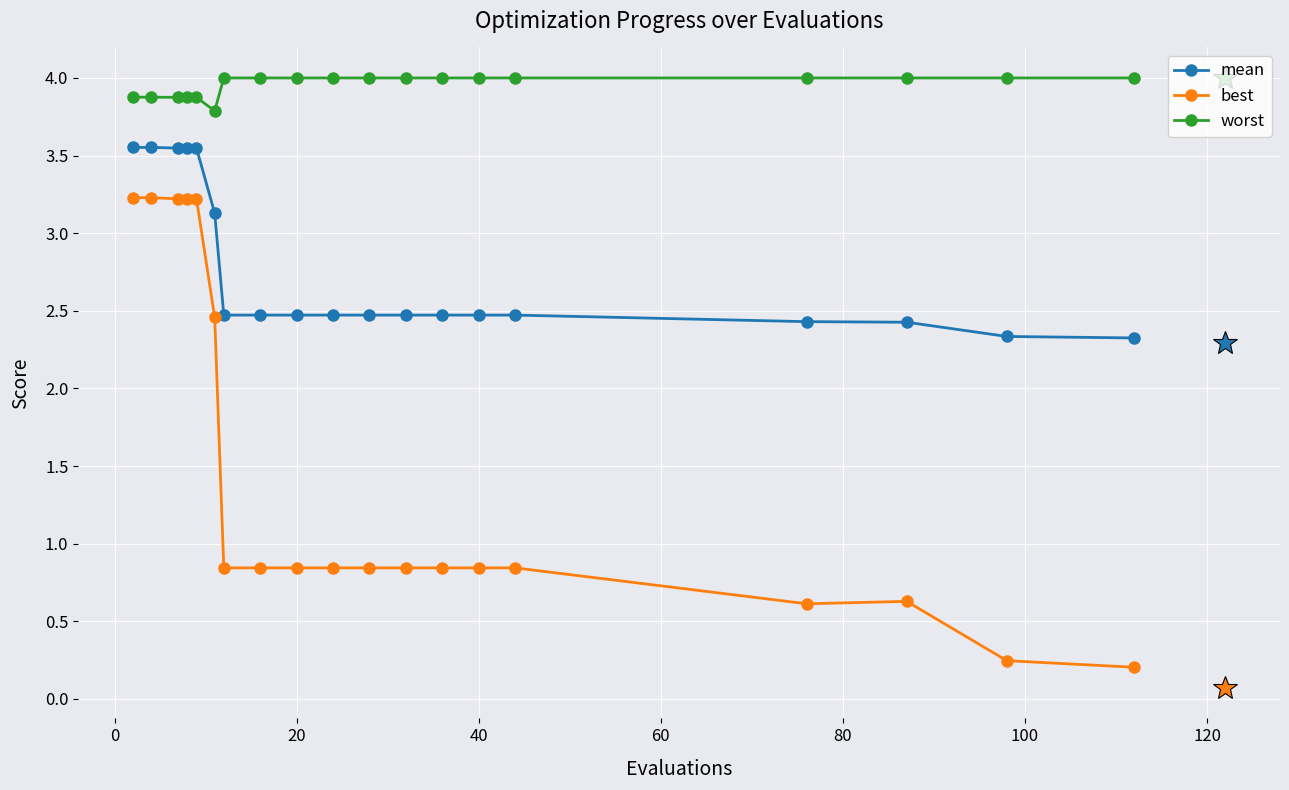

How many categories are shown in the chart?

19